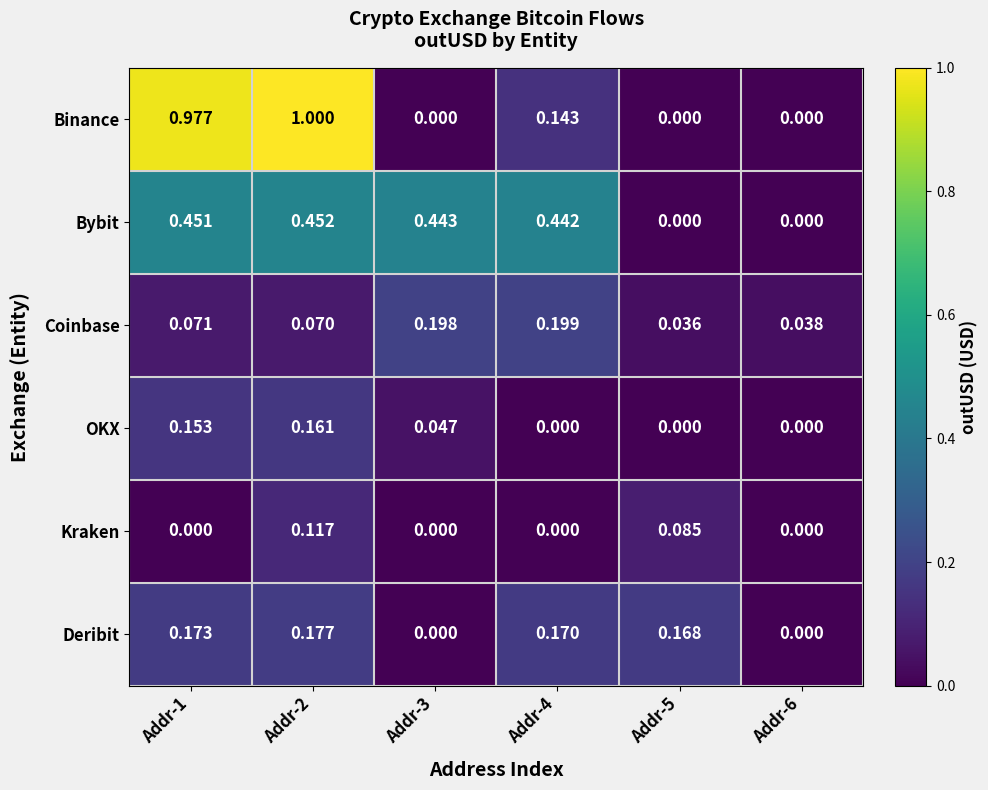

List the series in order of their peak value, lowest first.

Kraken, OKX, Deribit, Coinbase, Bybit, Binance